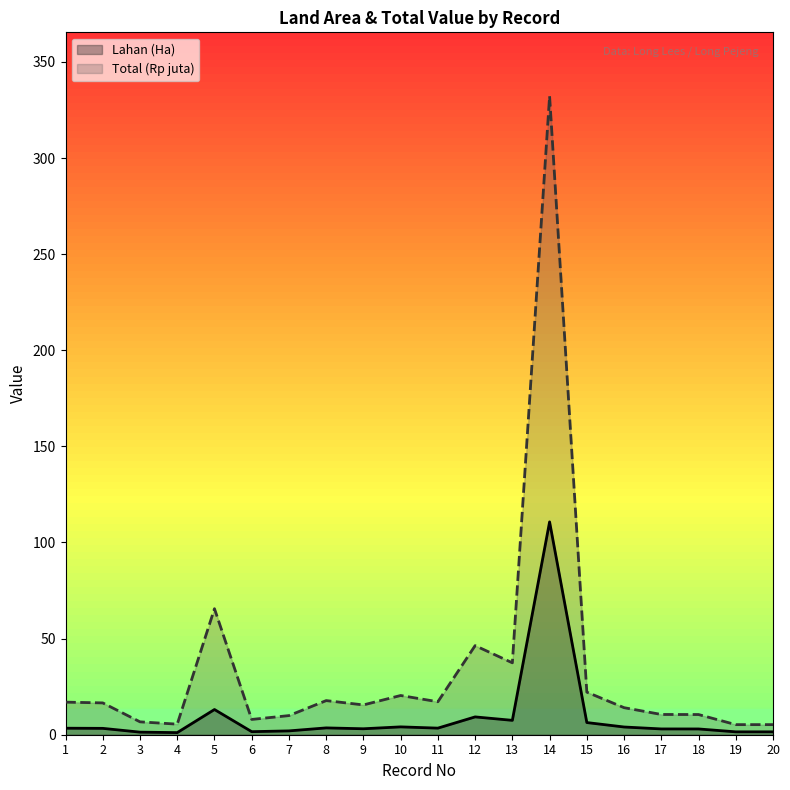

True or false: Total (Rp juta) has a value of 5.0 at 1.

False